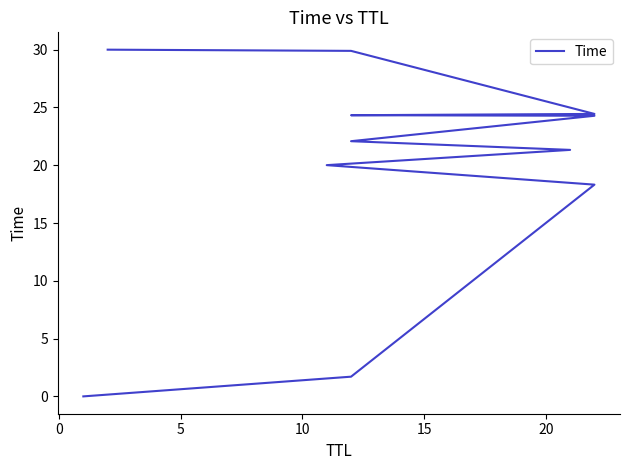

True or false: there are more than 0 points higher than both neighbors.

False